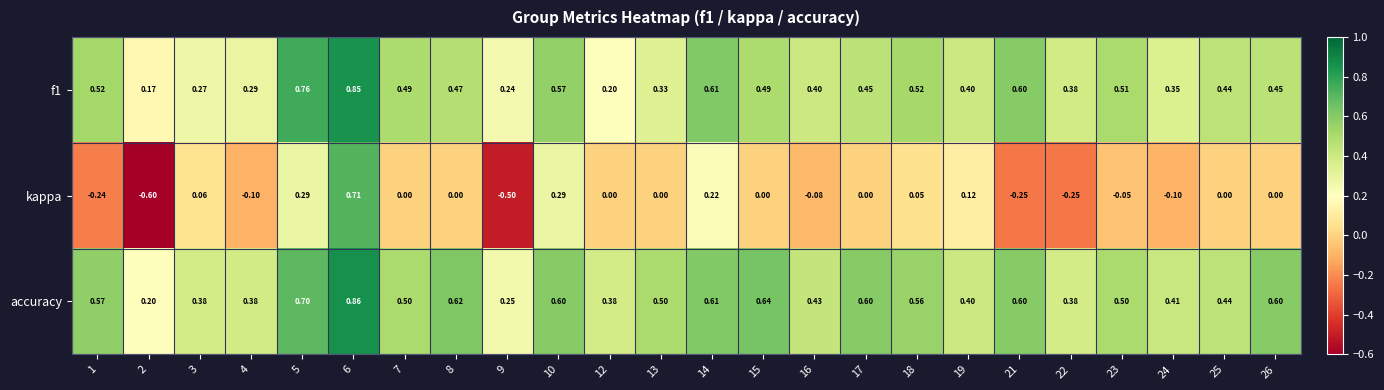

Between 2 and 19, which series saw the biggest shift?

kappa